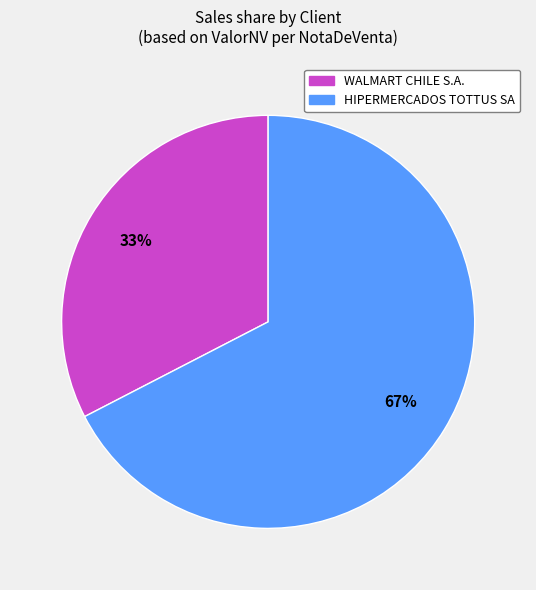

Which slice is the smallest?

WALMART CHILE S.A.